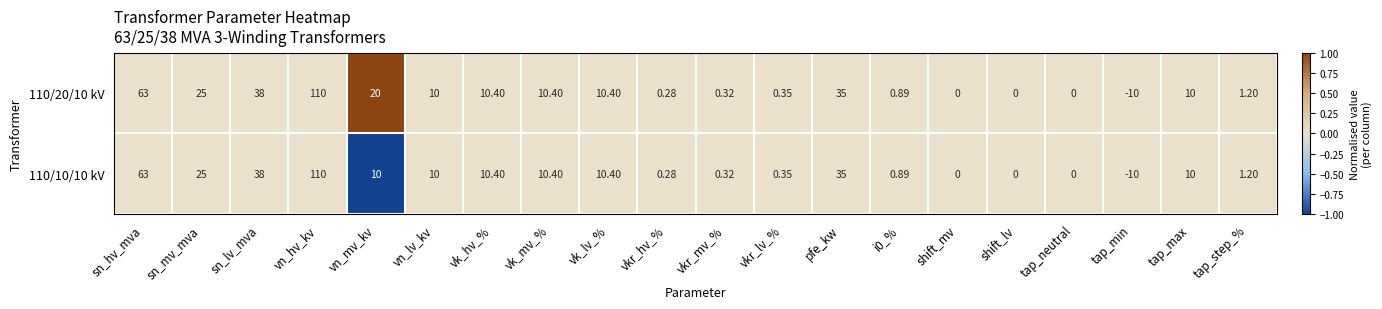

Where does the 110/20/10 kV series first go above 10?

sn_hv_mva